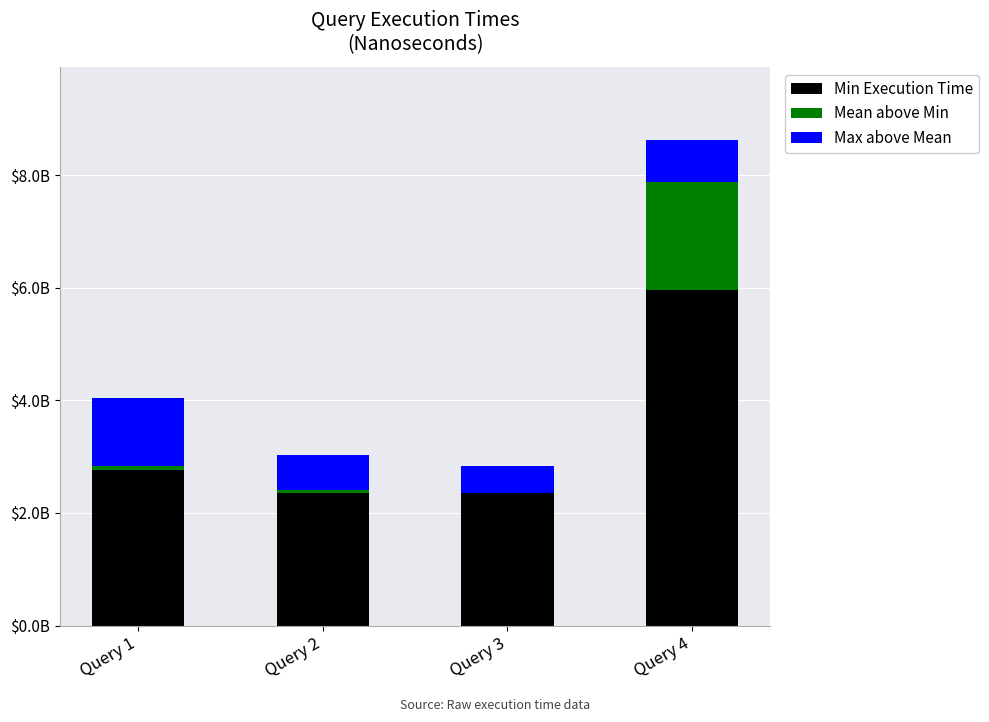

Read the Min Execution Time value at Query 3, to the nearest 100.

2346960800